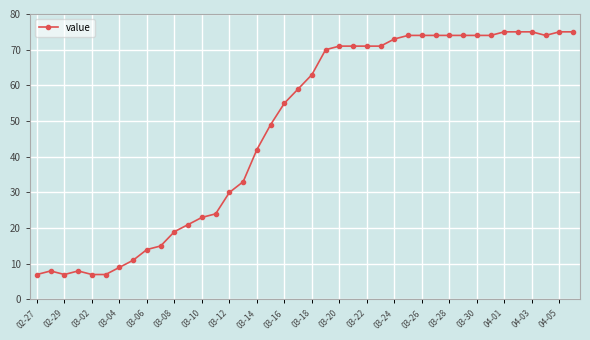

What is the value of the 5th point from the left?

7